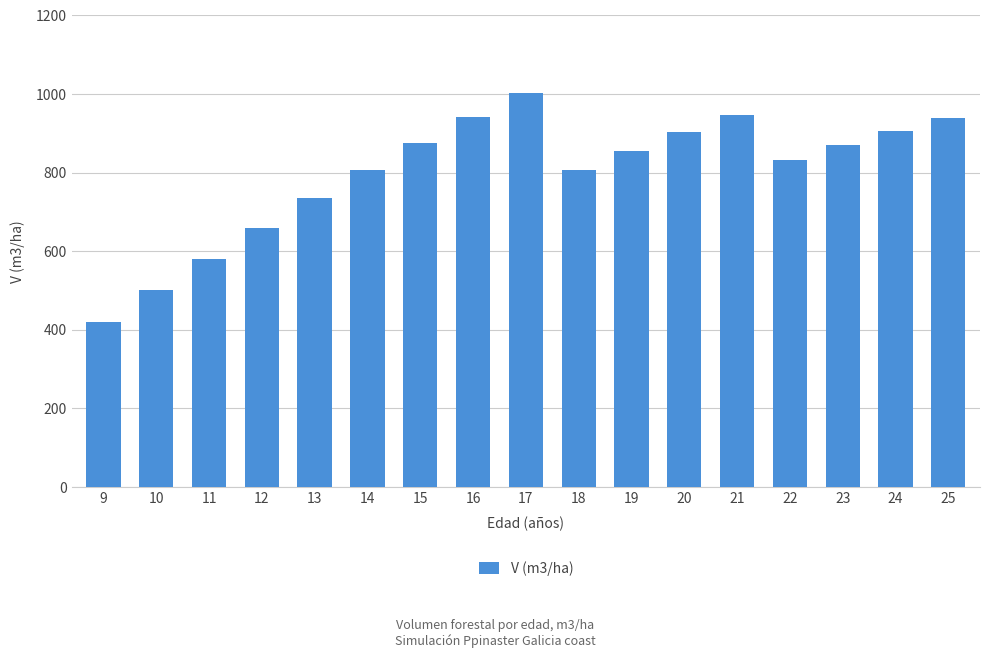

True or false: the data shows 111.9 at 10.

False